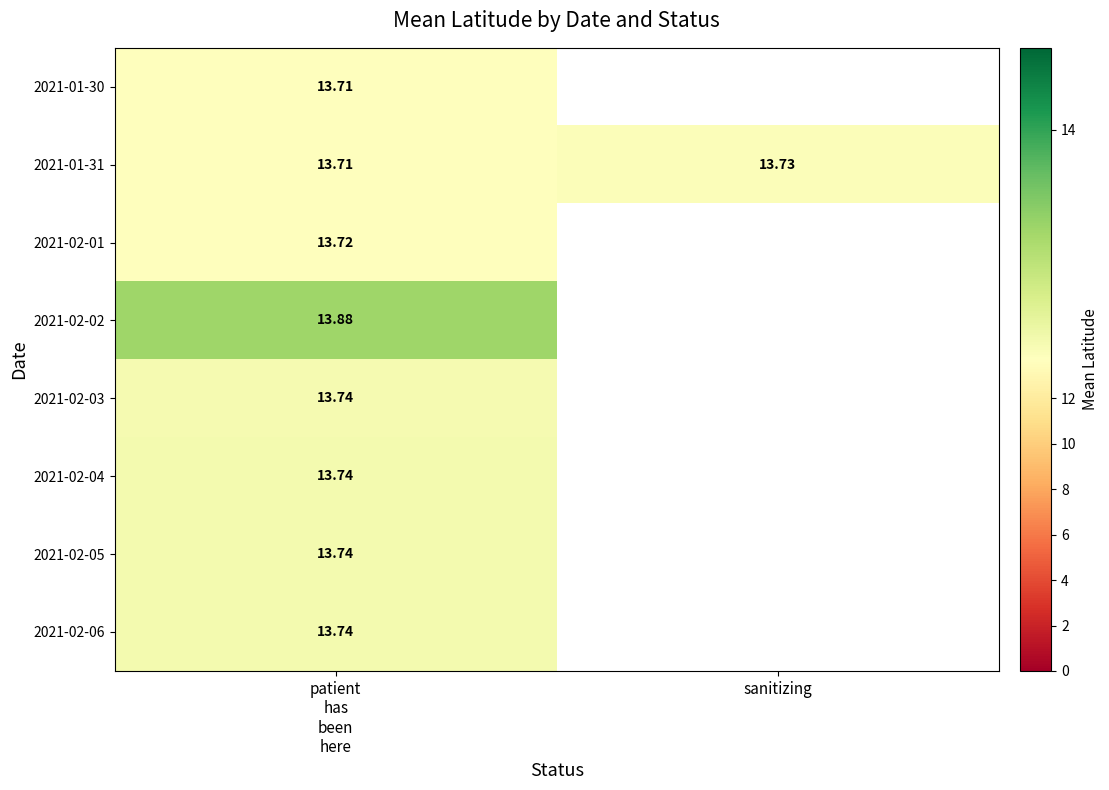

Is the value of 2021-02-02 at patient has been here greater than the value of 2021-01-31 at patient has been here?

Yes